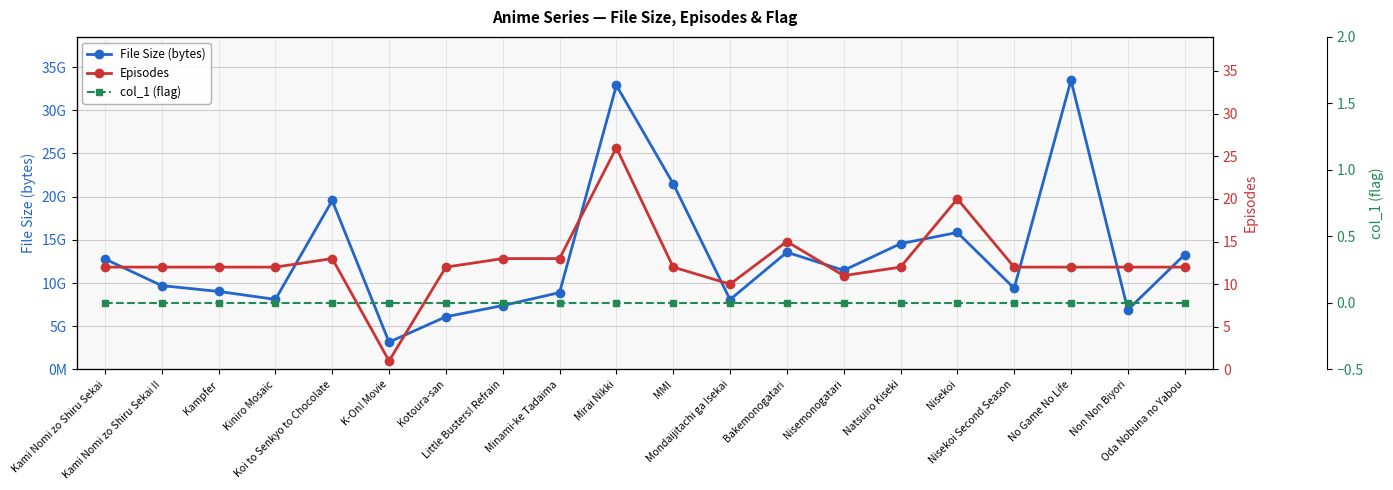

Which has a higher value, Kampfer or Minami-ke Tadaima?

Kampfer